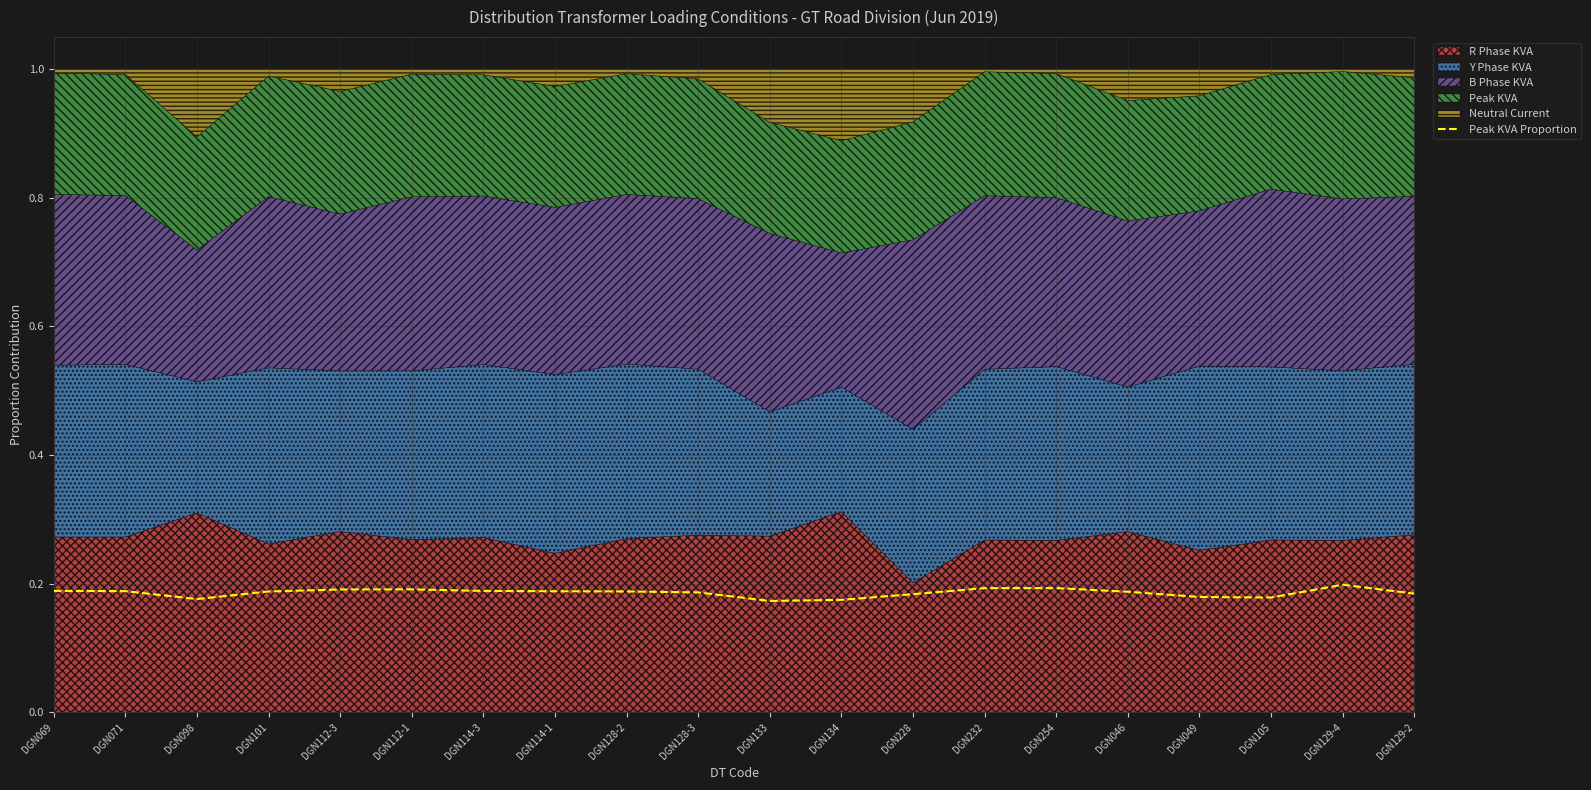

The chart shows a value of 0.2 at DGN112-3. True or false?

True